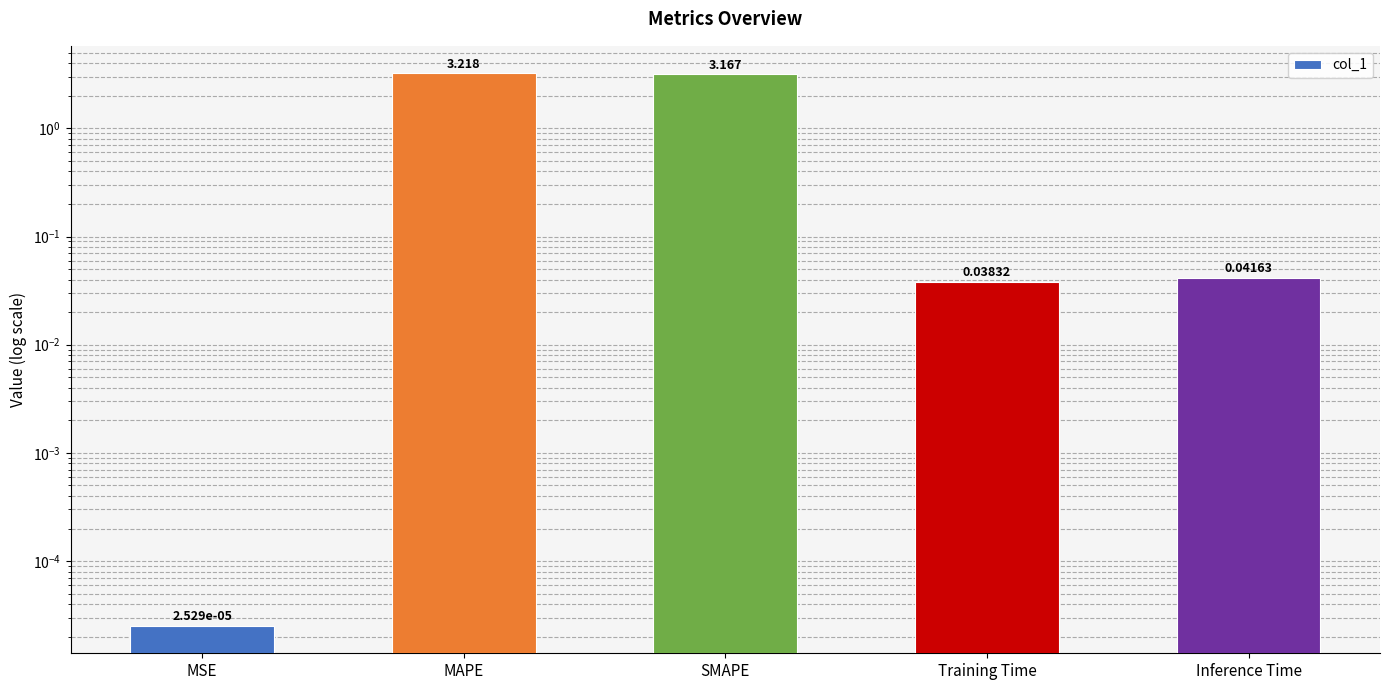

What is the label of the 2nd bar from the right?

Training Time